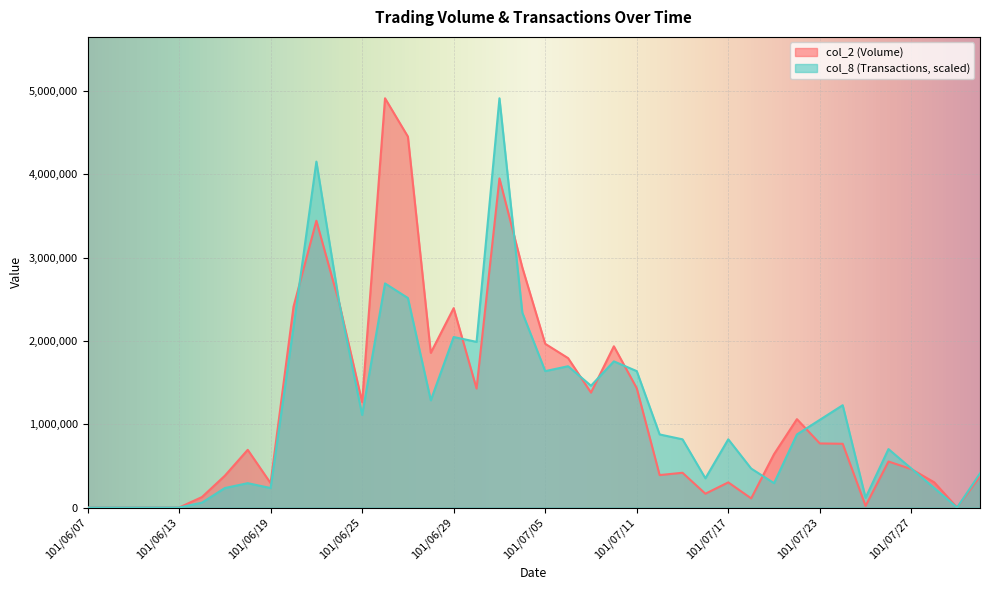

At which label is col_2 (Volume) closest to 2457055?

101/06/22